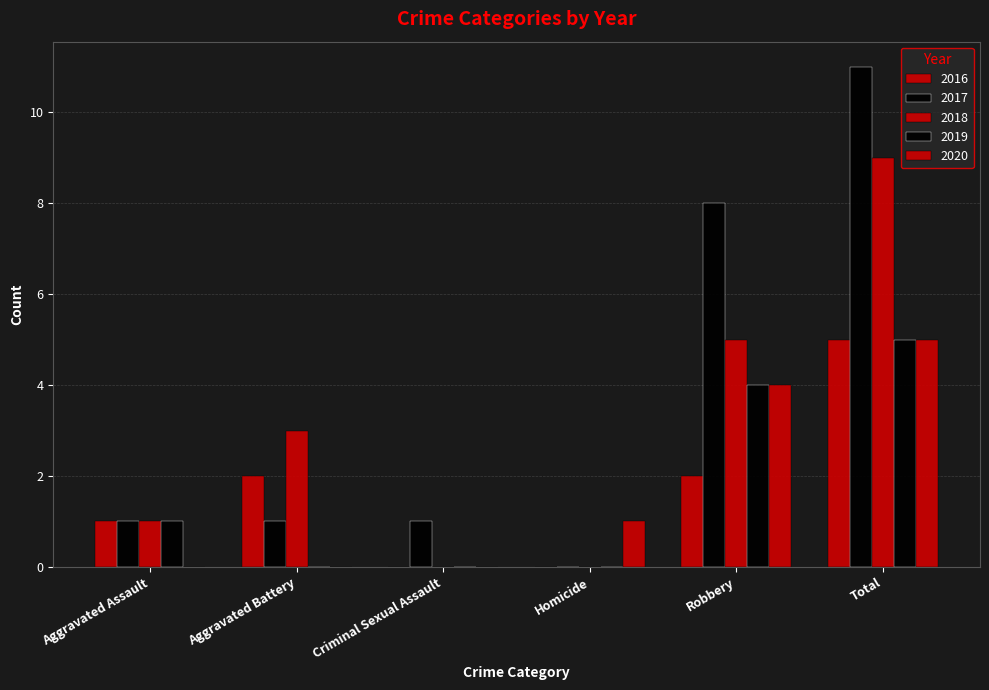

The 2020 series shows 0 at Criminal Sexual Assault. True or false?

True